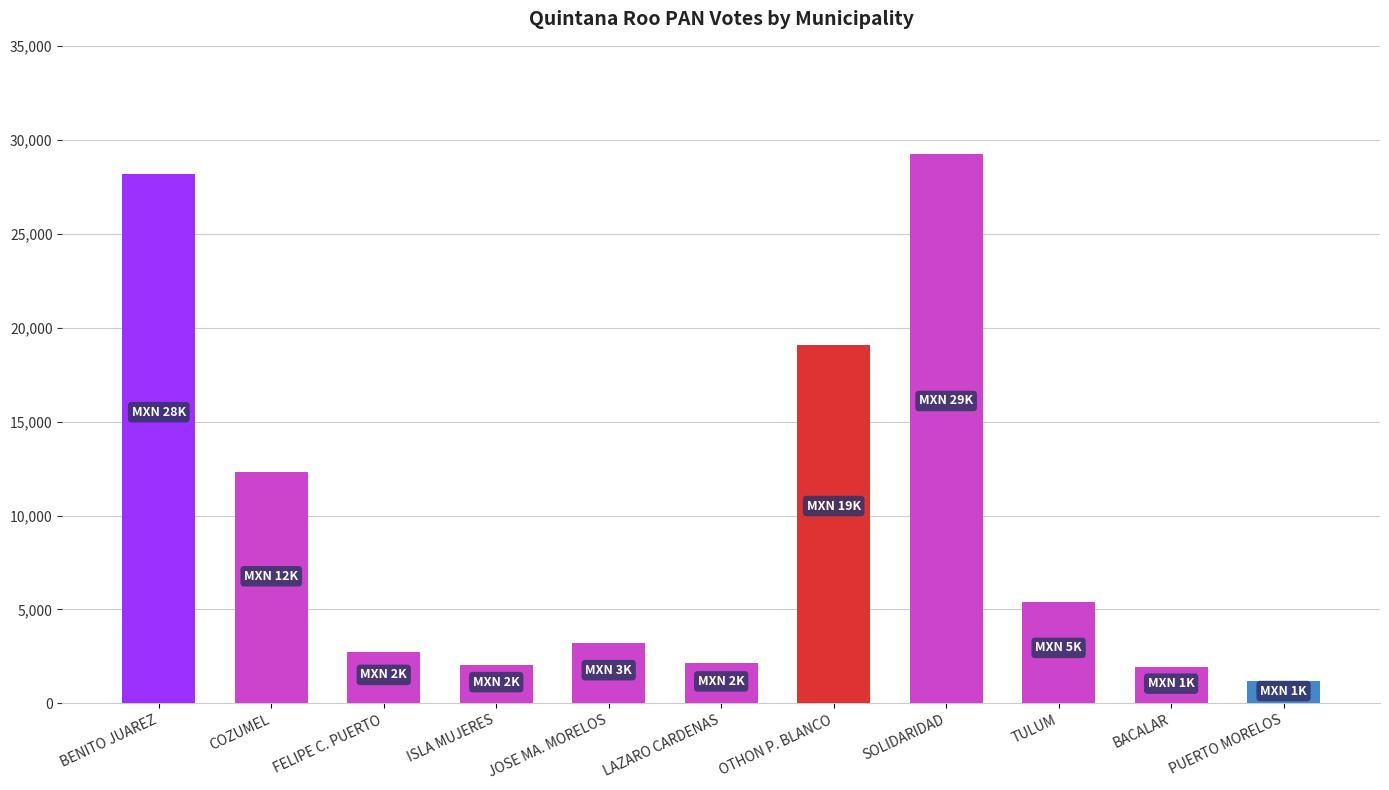

Where does the data first go above 3213?

BENITO JUAREZ